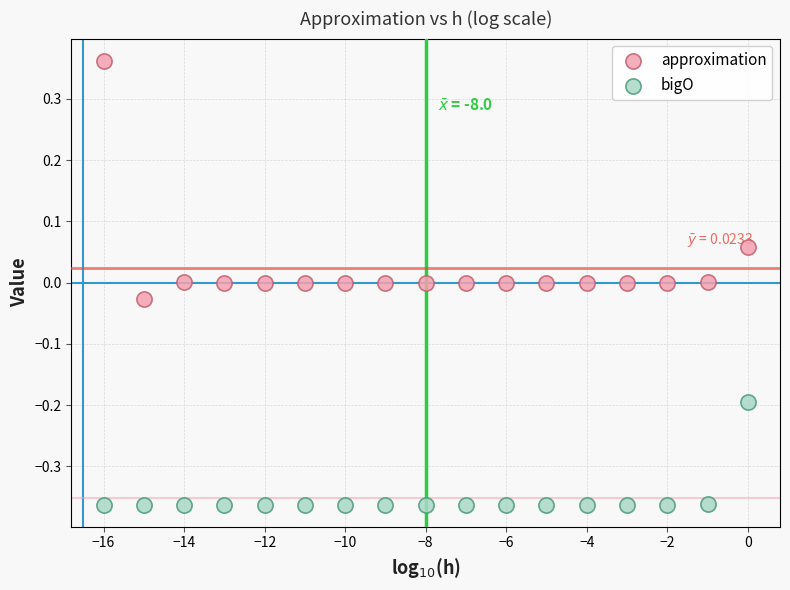

Which series reaches the minimum Y coordinate?

bigO